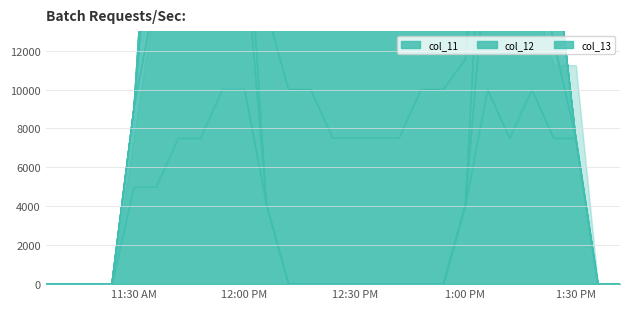

The value of col_7 at 12 is 2.6. True or false?

False